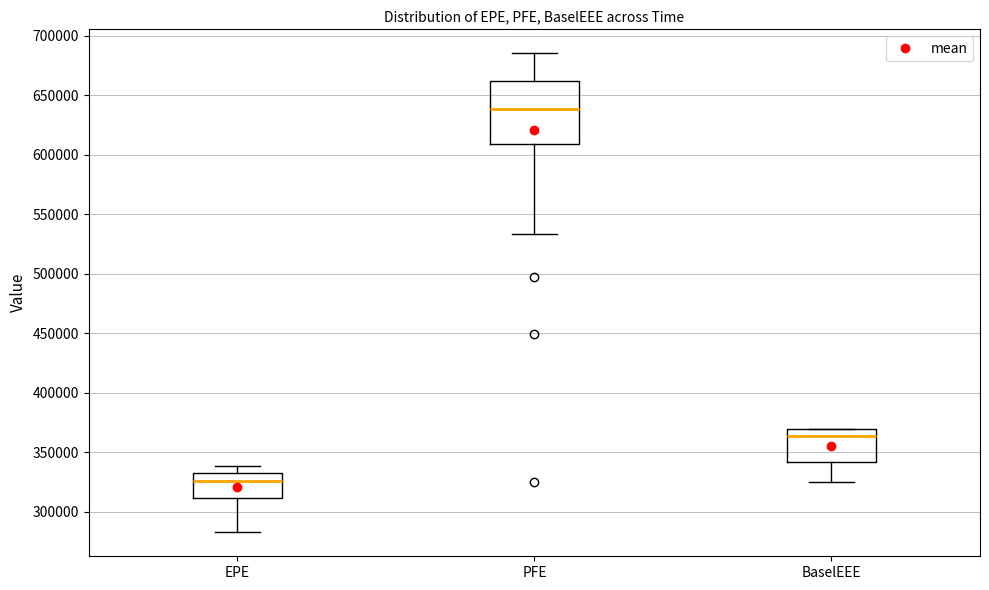

Comparing the boxes themselves (not the whiskers), which one is the tallest?

PFE